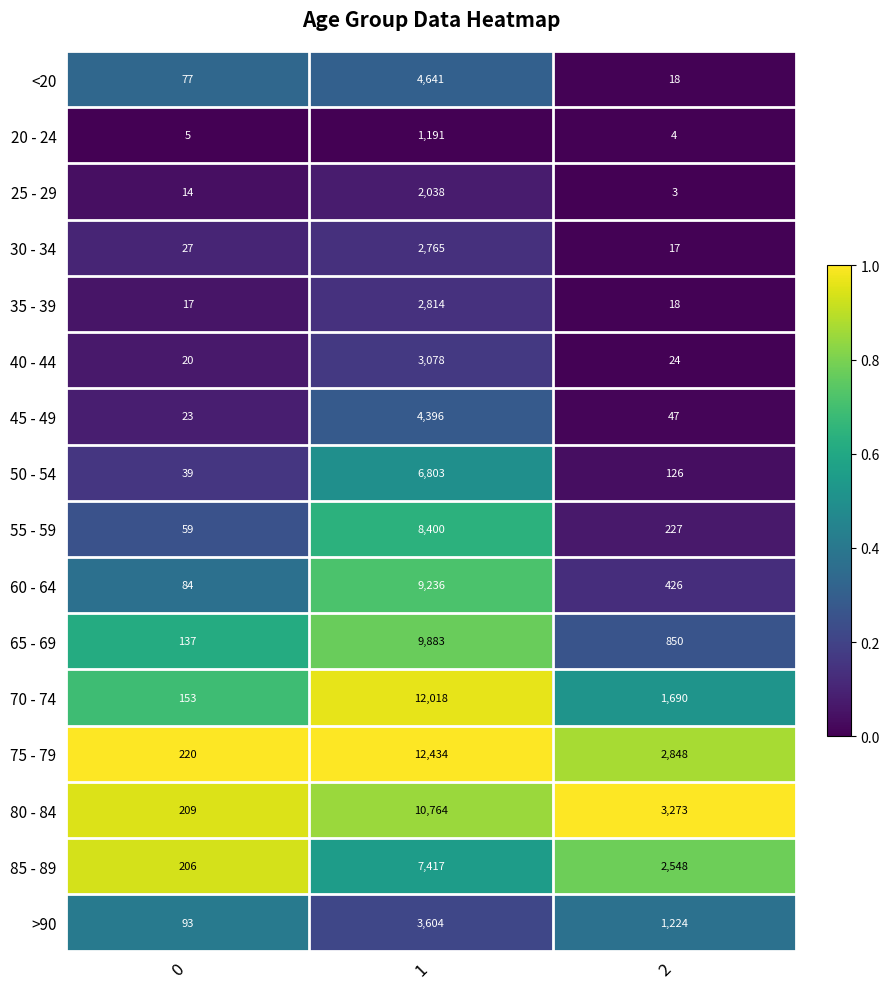

At which category is the sum across all series the highest?

1